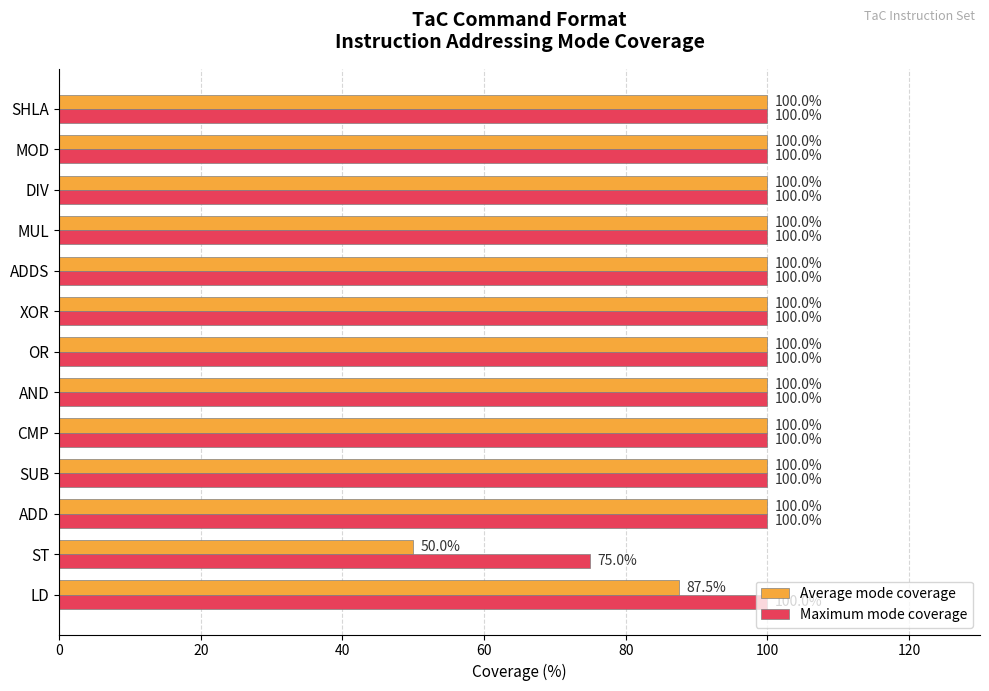

Which category has the lowest value across all series?

ST